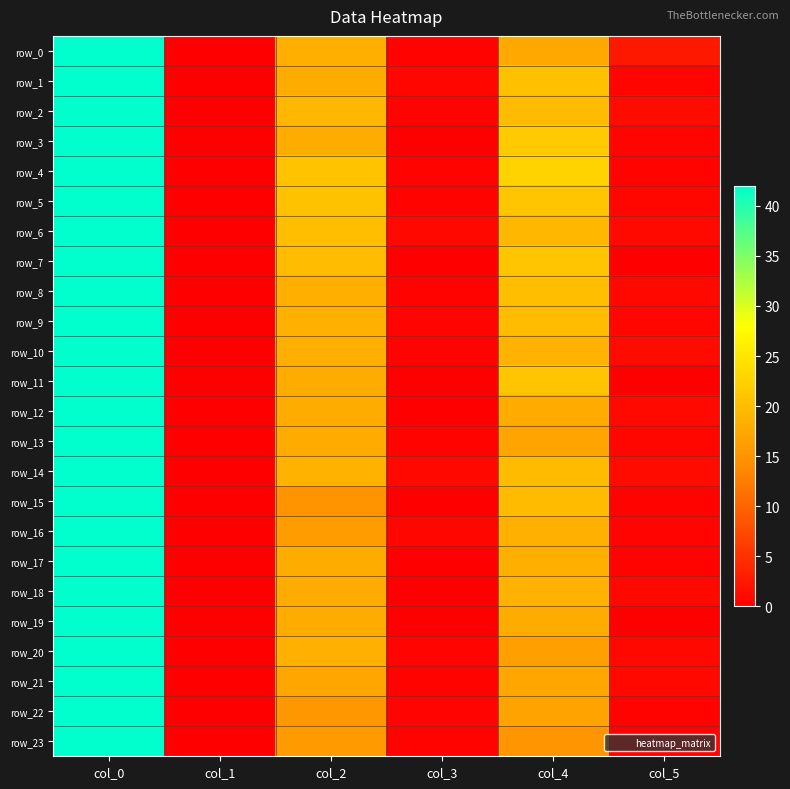

What is the difference between the maximum and minimum values in the row_22 series?

42.0